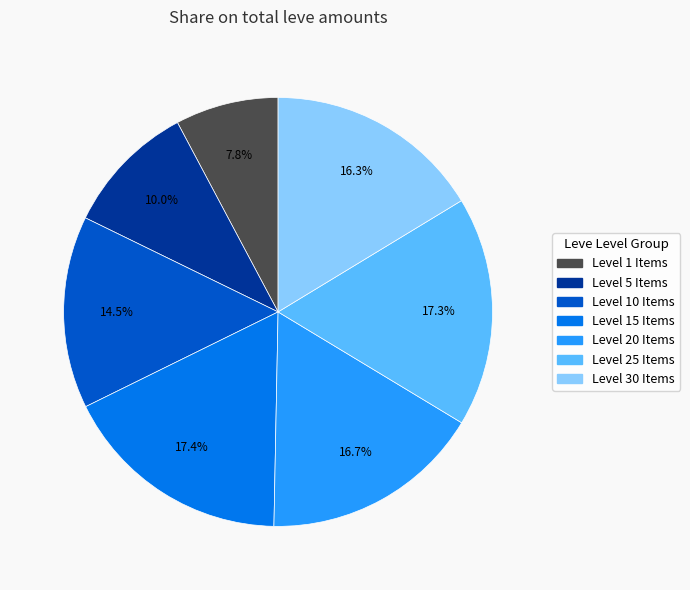

How many segments does this pie chart have?

7